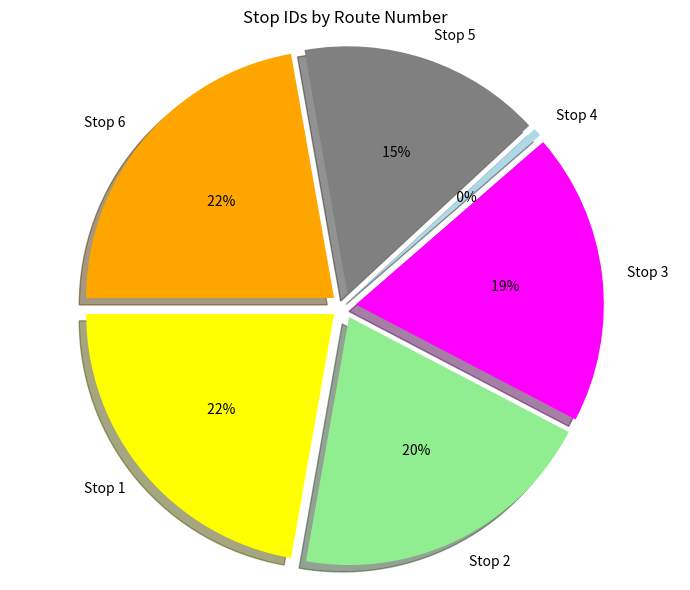

To the nearest percent, what portion does Stop 3 represent?

19%